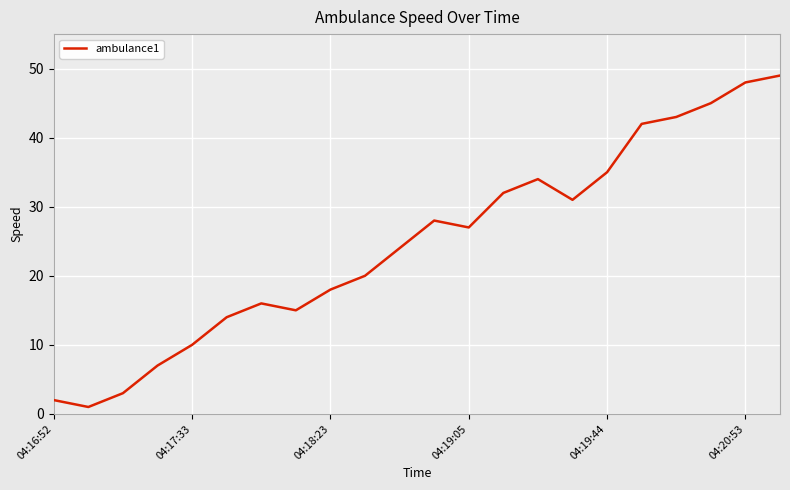

True or false: the data has more than 2 interior local peaks.

True